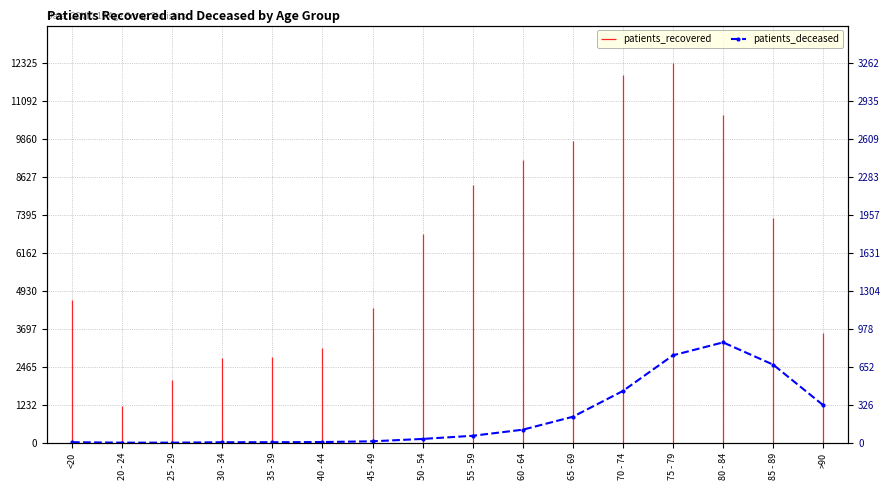

What position from the right is 70 - 74?

5